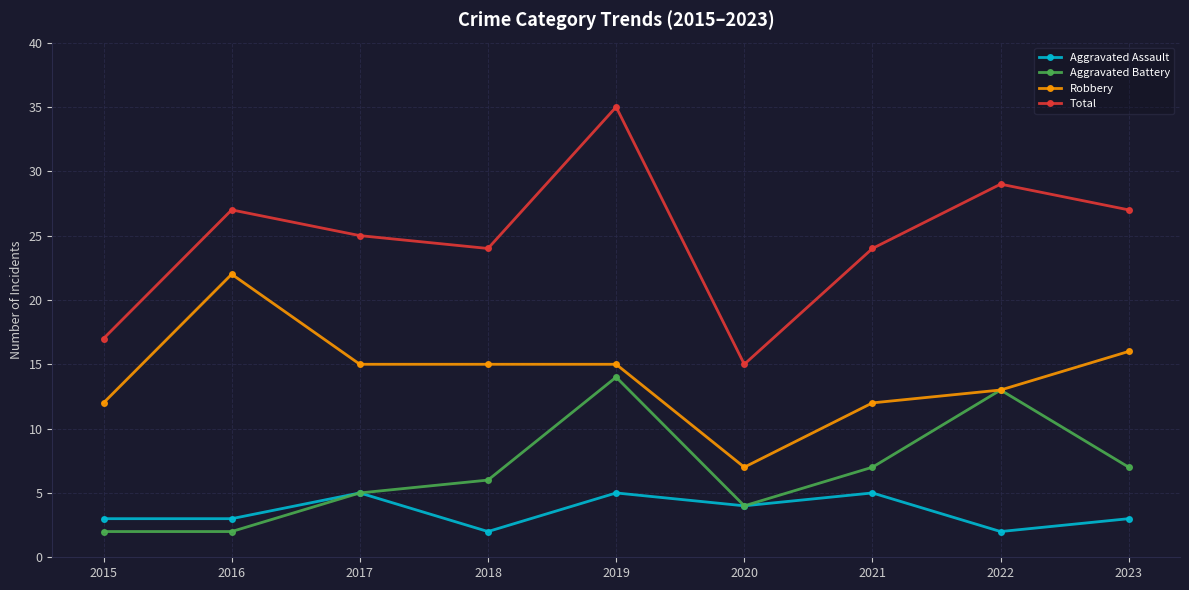

Does the chart display data point markers on the line(s)?

Yes